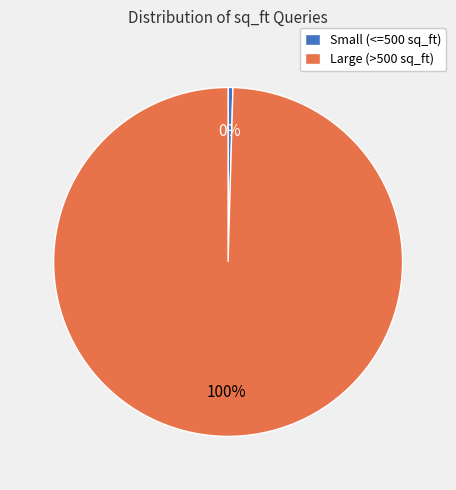

Does any single category account for the majority?

Yes